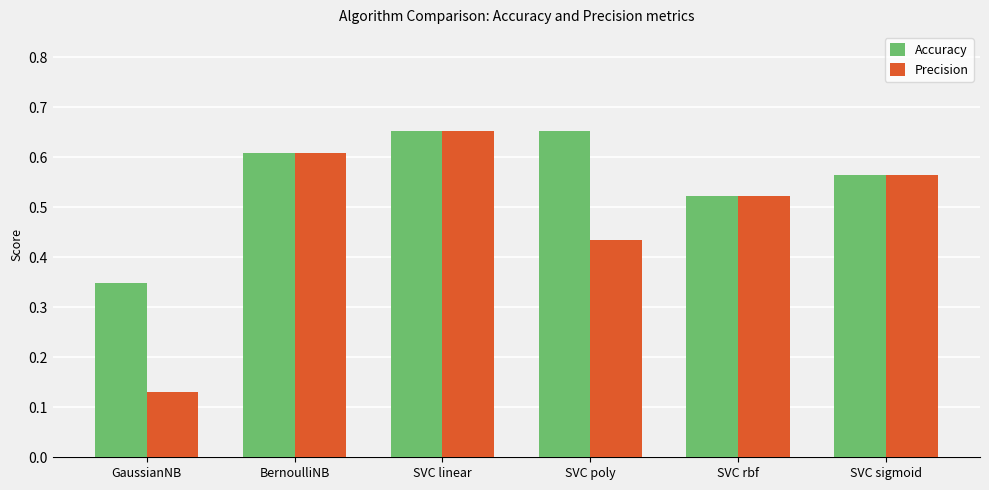

The value of Accuracy at SVC rbf is 0.9. True or false?

False